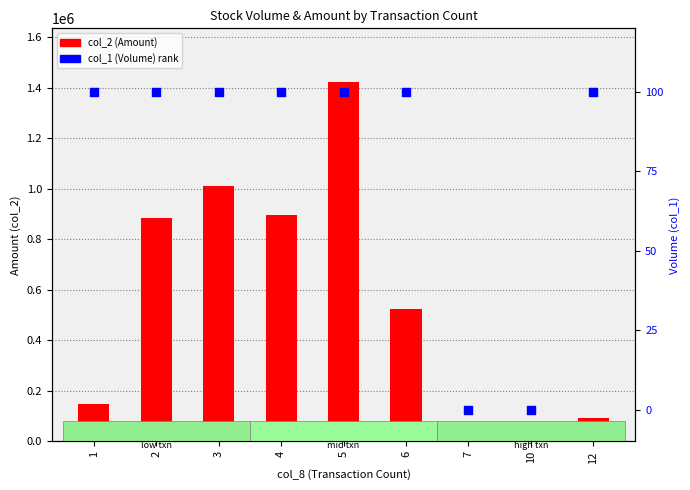

At which category is the sum across all series the highest?

5